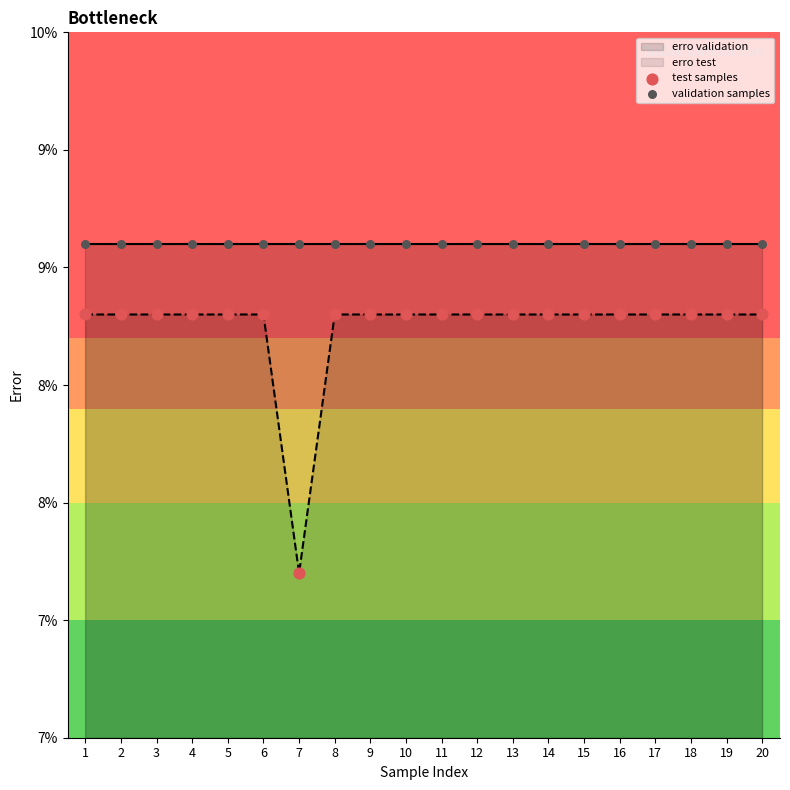

Is the value of validation samples at 4 greater than the value of test samples at 20?

Yes